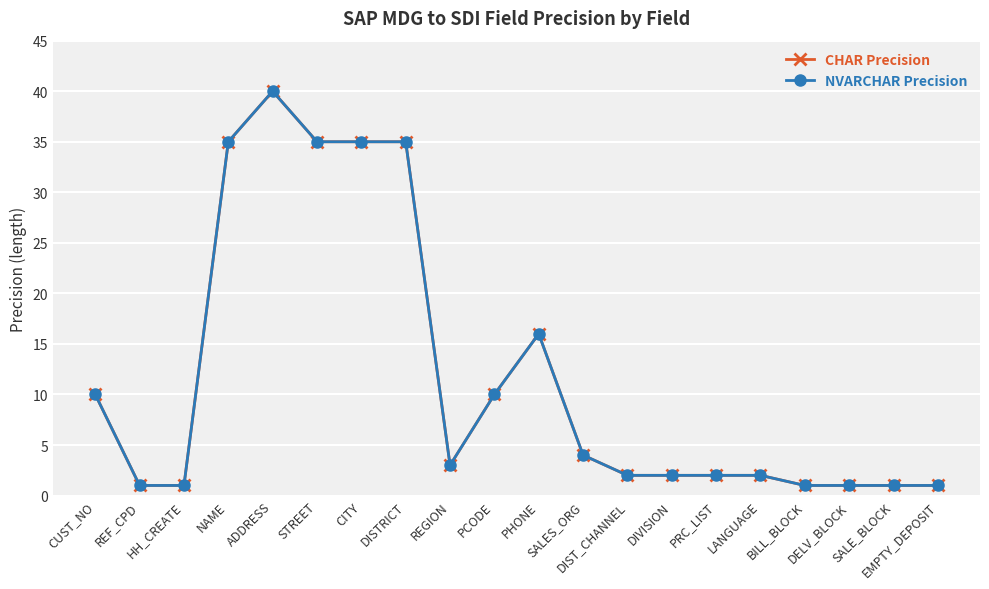

Is this an area chart (filled region under the line)?

No